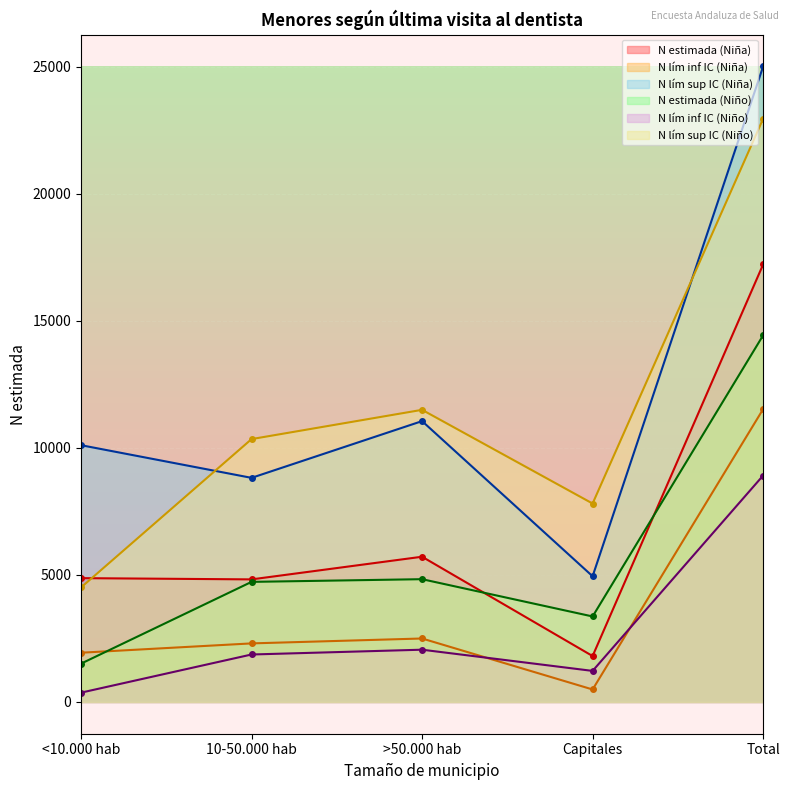

True or false: N lím inf IC (Niño) and N lím sup IC (Niño) intersect in this chart.

False